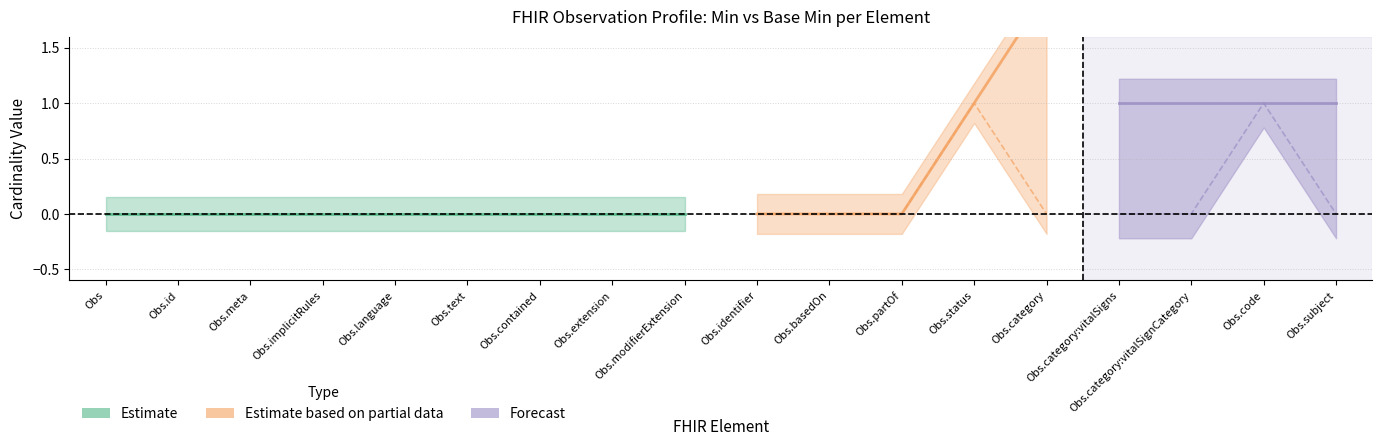

Reading left to right, list all the values displayed in this chart.

Min: Observation=0	Observation.id=0	Observation.meta=0	Observation.implicitRules=0	Observation.language=0	Observation.text=0	Observation.contained=0	Observation.extension=0	Observation.modifierExtension=0	Observation.identifier=0	Observation.basedOn=0	Observation.partOf=0	Observation.status=1	Observation.category=2	Observation.category:vitalSigns=1	Observation.category:vitalSignCategory=1	Observation.code=1	Observation.subject=1
Base Min: Observation=0	Observation.id=0	Observation.meta=0	Observation.implicitRules=0	Observation.language=0	Observation.text=0	Observation.contained=0	Observation.extension=0	Observation.modifierExtension=0	Observation.identifier=0	Observation.basedOn=0	Observation.partOf=0	Observation.status=1	Observation.category=0	Observation.category:vitalSigns=0	Observation.category:vitalSignCategory=0	Observation.code=1	Observation.subject=0